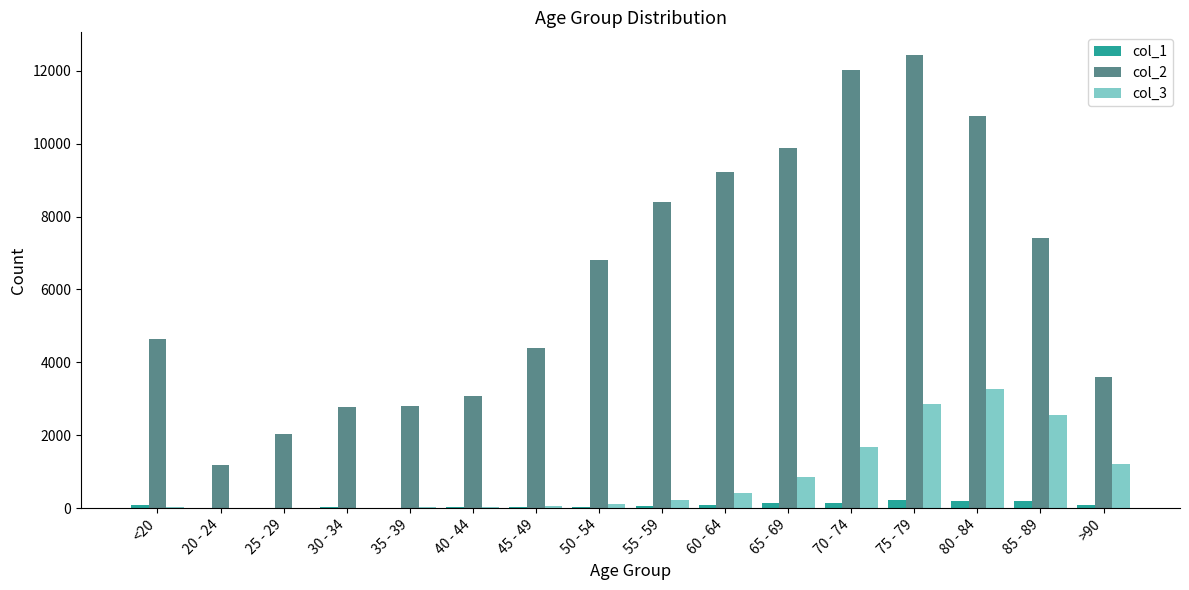

Which category has the highest value in the col_2 series?

75 - 79